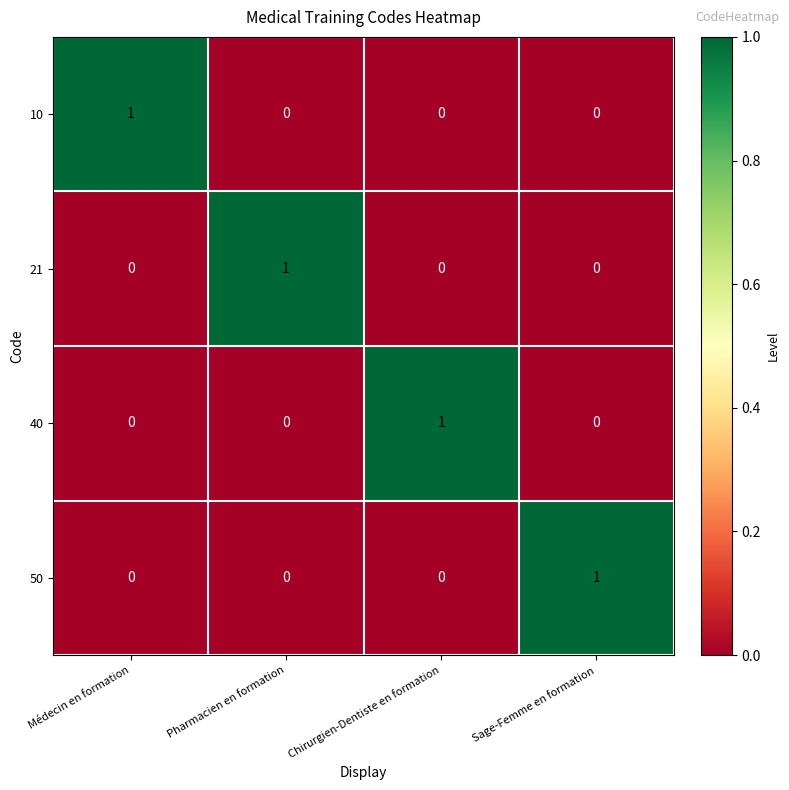

How many categories are shown in the chart?

4